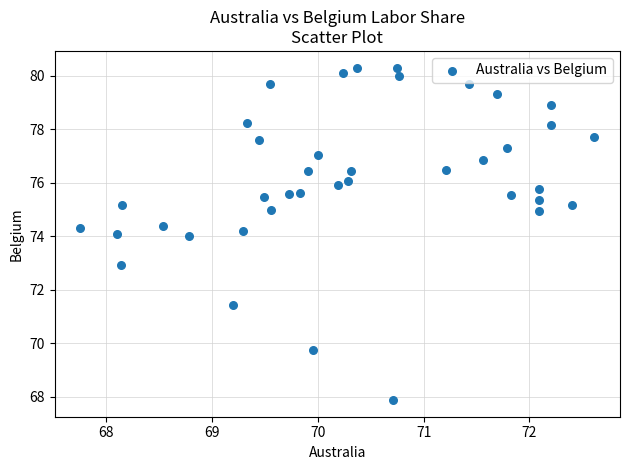

What is the range of Y values (max minus min)?

12.4